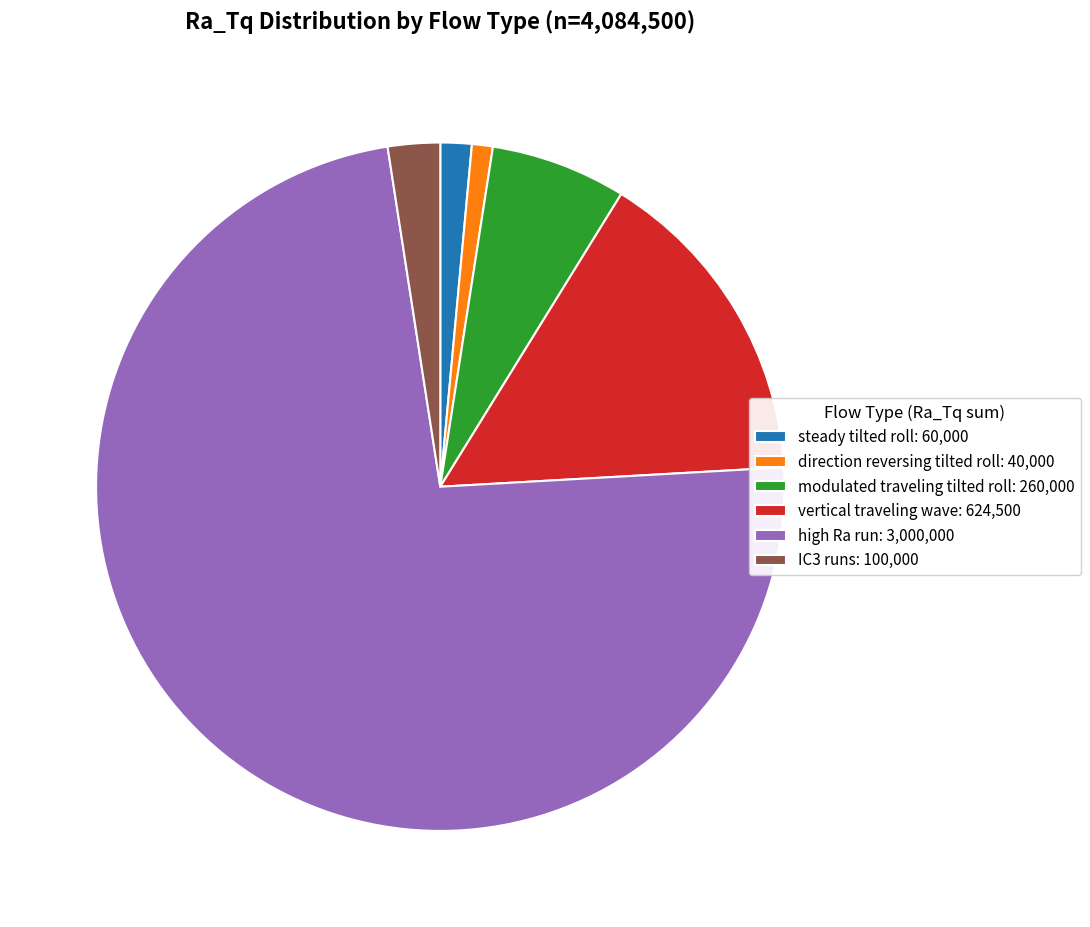

What is the majority slice?

high Ra run: 3,000,000